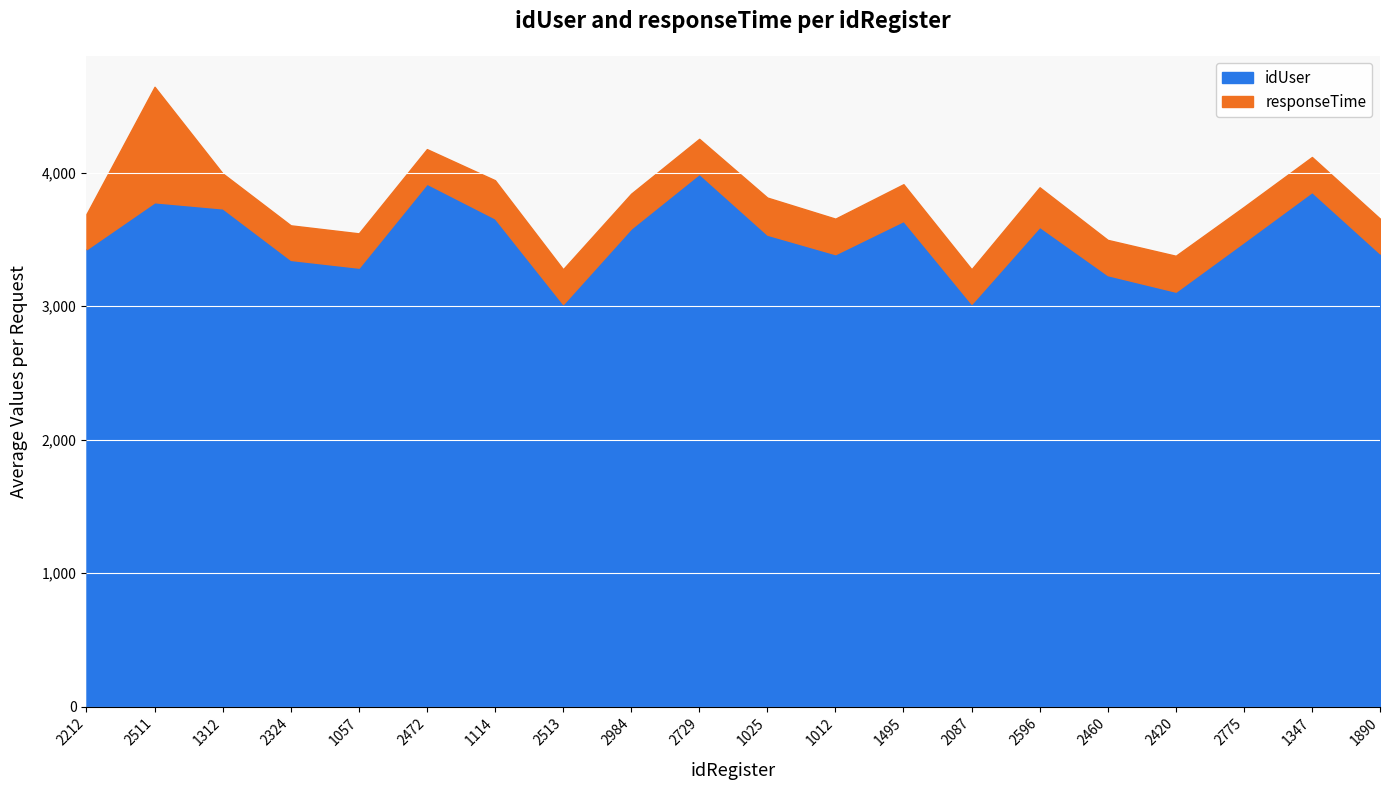

Which series has the largest range (max minus min)?

idUser